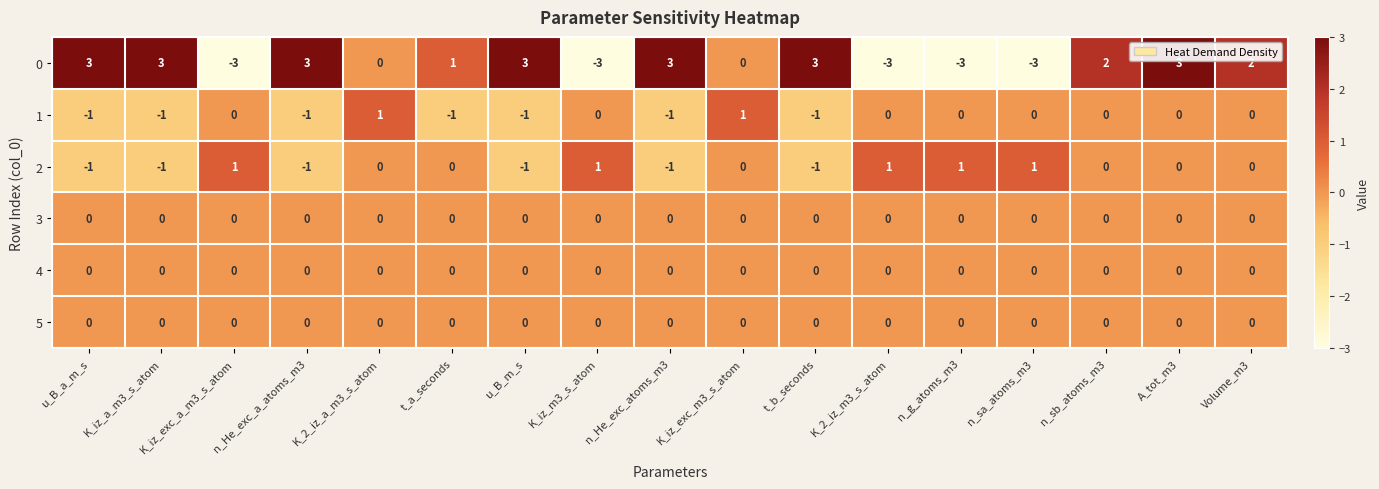

At which category is the sum across all series the highest?

A_tot_m3